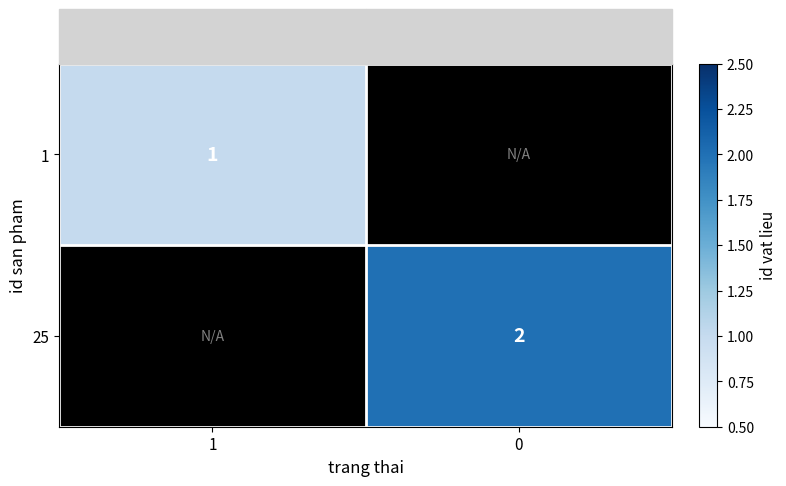

Is it true that 25 equals 2 at 0?

True